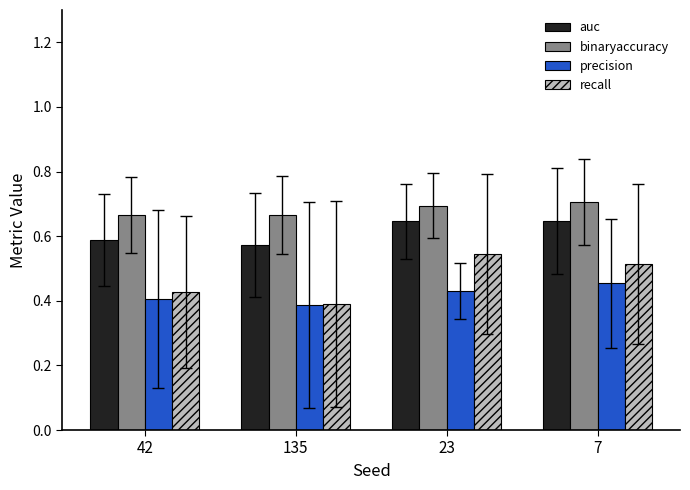

The recall series shows 0.2 at 135. True or false?

False